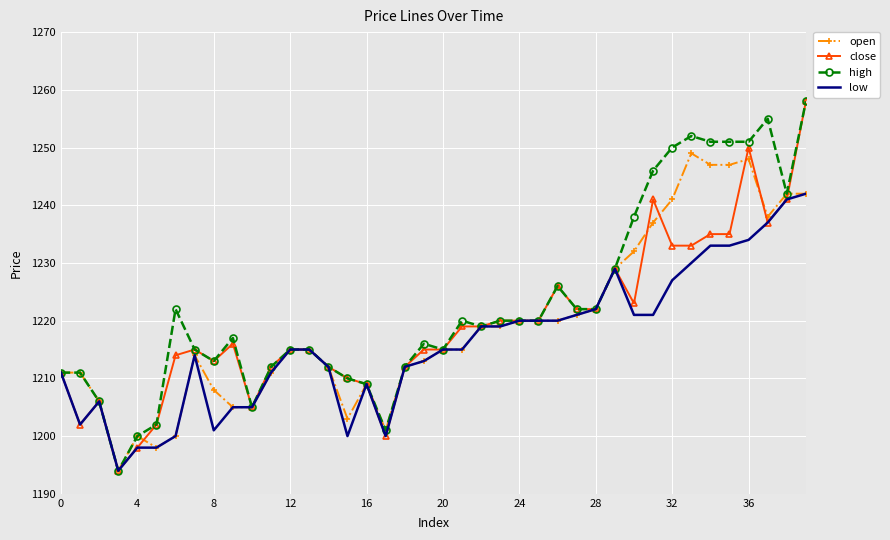

Which series has the largest total across all categories?

high